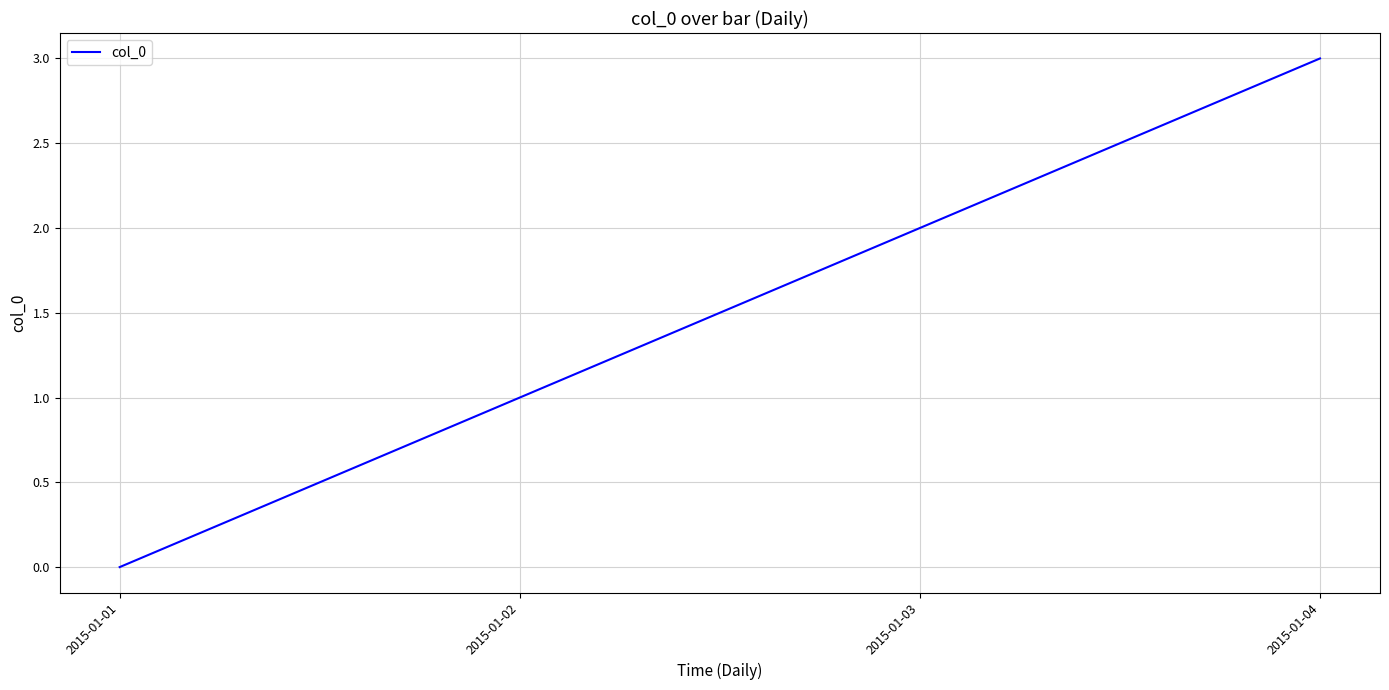

How many values are below 2?

2